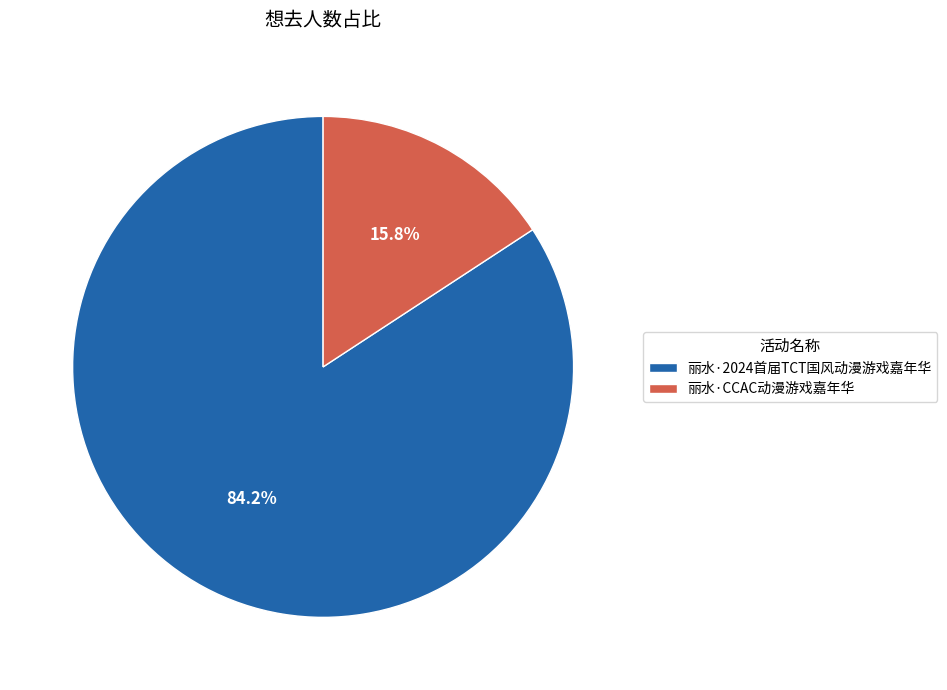

Which category accounts for the majority?

丽水·2024首届TCT国风动漫游戏嘉年华